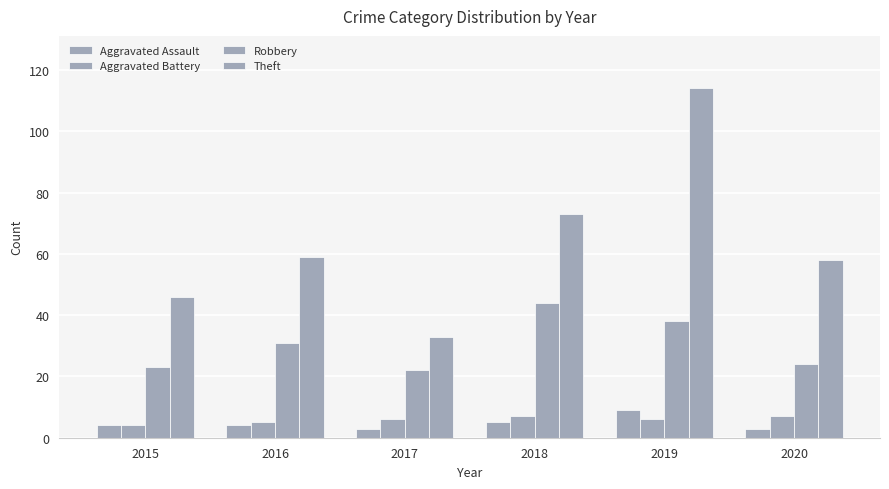

At which category does the chart reach its peak across all series?

2019